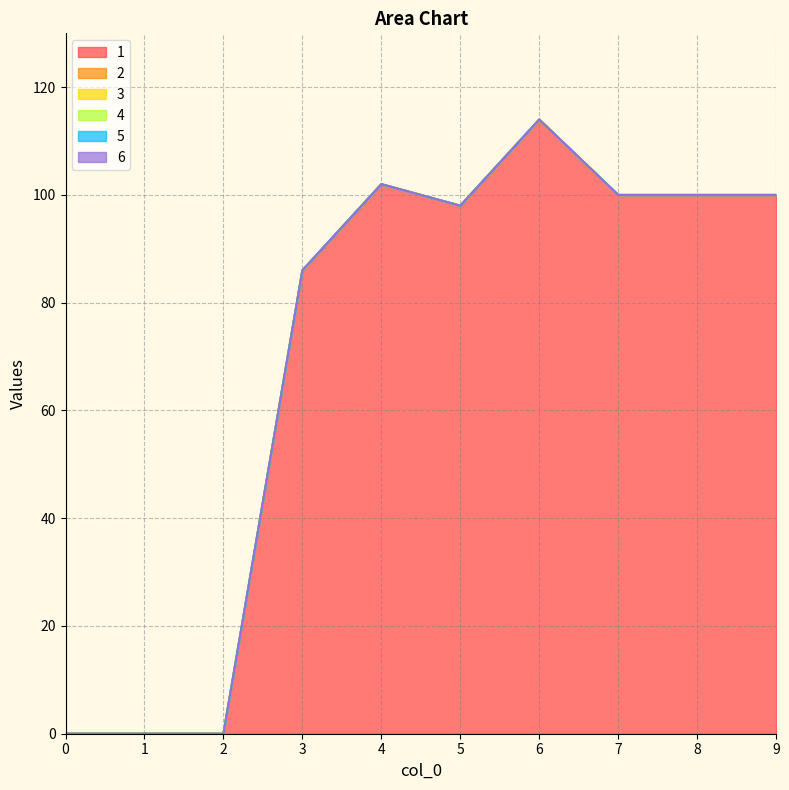

Reading right to left, extract all data points from this chart.

1: 9=100	8=100	7=100	6=114	5=98	4=102	3=86	2=0	1=0	0=0
2: 9=0	8=0	7=0	6=0	5=0	4=0	3=0	2=0	1=0	0=0
3: 9=0	8=0	7=0	6=0	5=0	4=0	3=0	2=0	1=0	0=0
4: 9=0	8=0	7=0	6=0	5=0	4=0	3=0	2=0	1=0	0=0
5: 9=0	8=0	7=0	6=0	5=0	4=0	3=0	2=0	1=0	0=0
6: 9=0	8=0	7=0	6=0	5=0	4=0	3=0	2=0	1=0	0=0